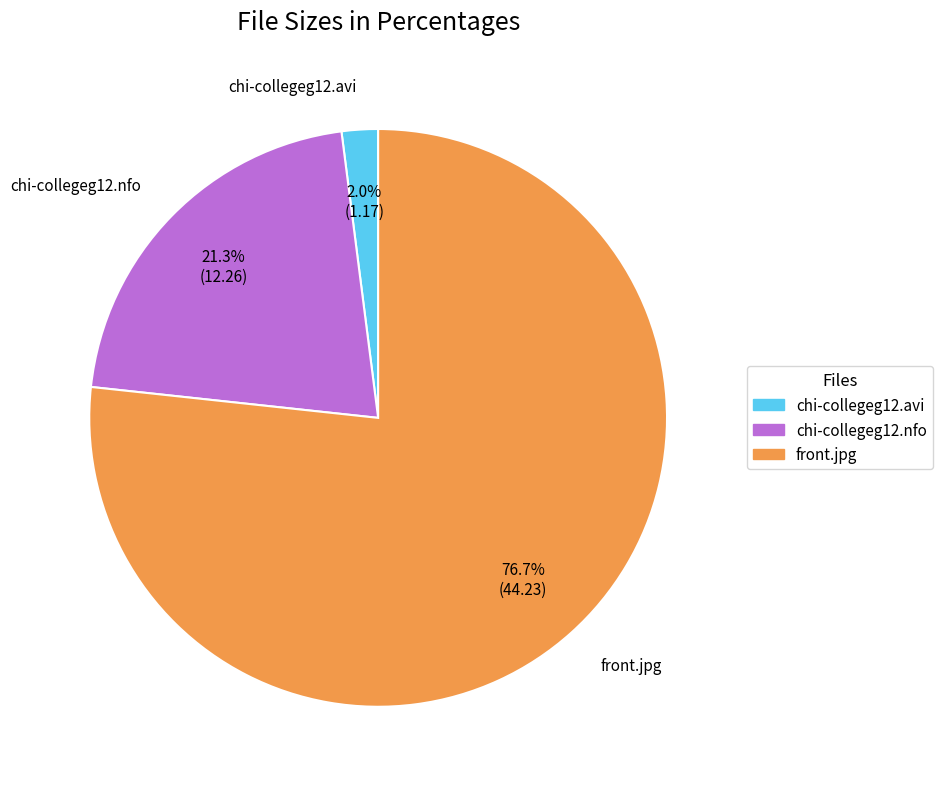

Count the number of slices in the pie.

3